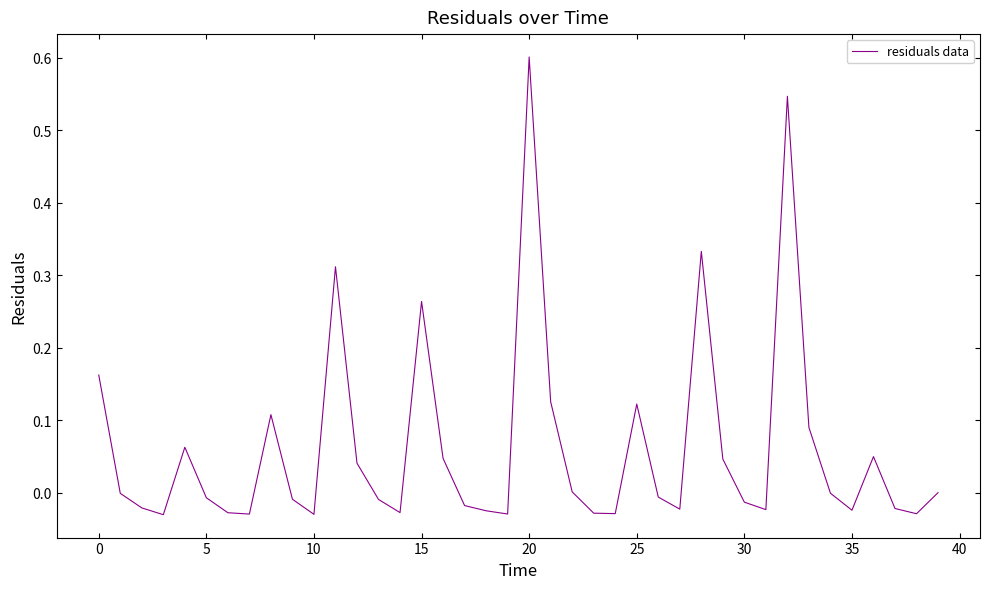

What is the difference between the maximum and minimum values?

0.6